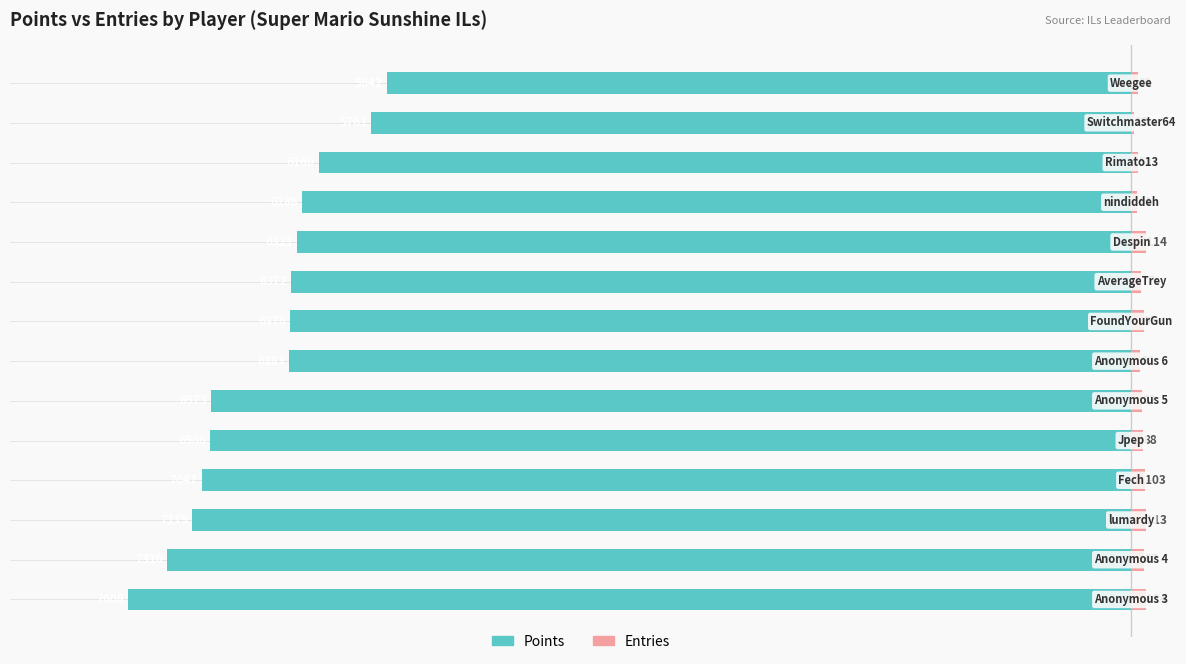

What is the difference between the maximum and minimum values in the Entries series?

91